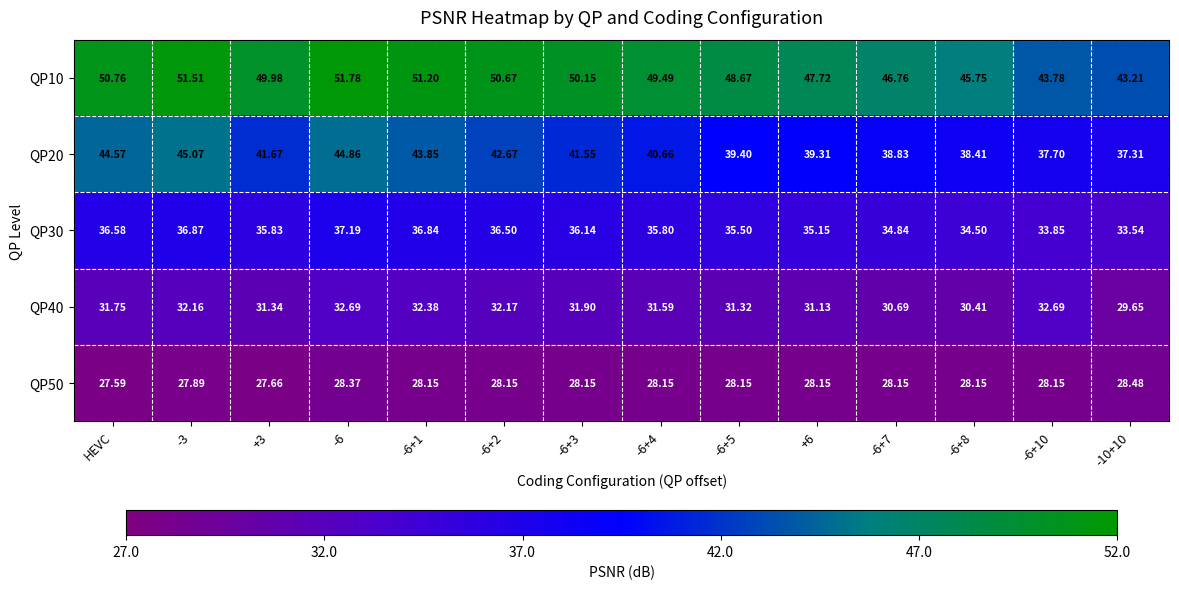

How many values in the QP30 series exceed 35?

10